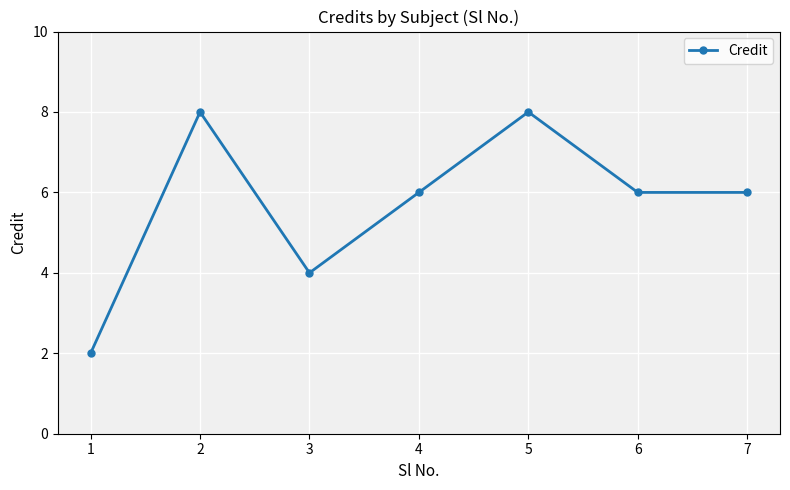

Reading left to right, list all the values displayed in this chart.

1=2	2=8	3=4	4=6	5=8	6=6	7=6